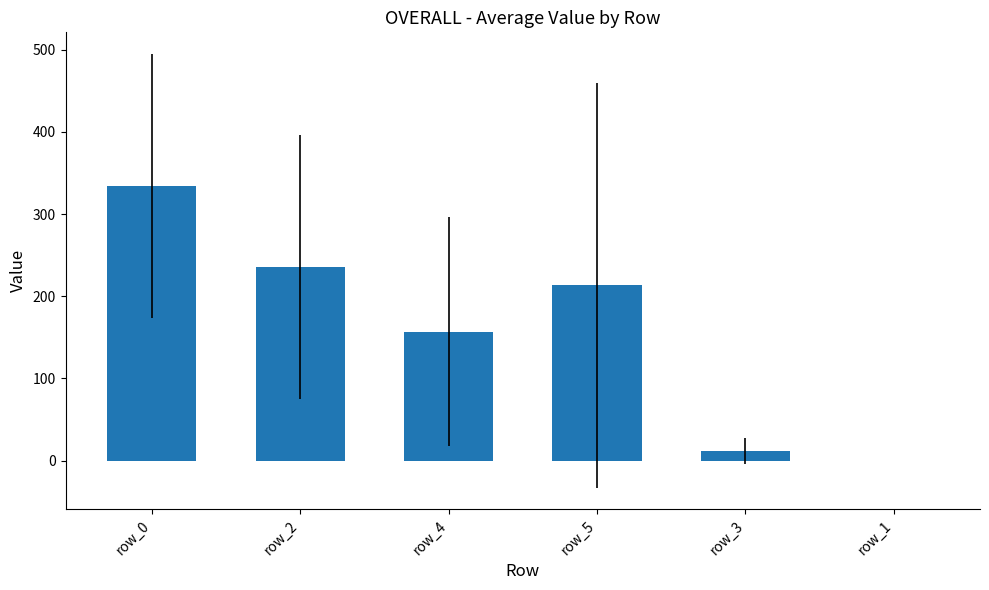

Which label corresponds to the largest value in the chart?

row_0